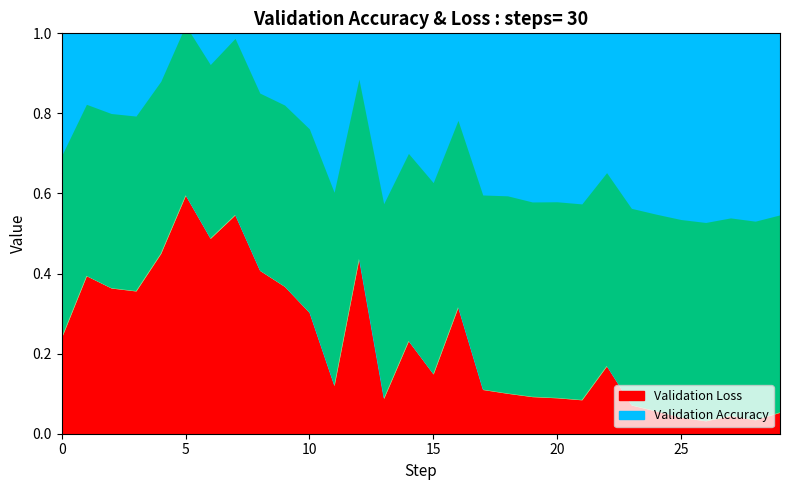

How many interior local valleys does the Validation Accuracy series have?

8